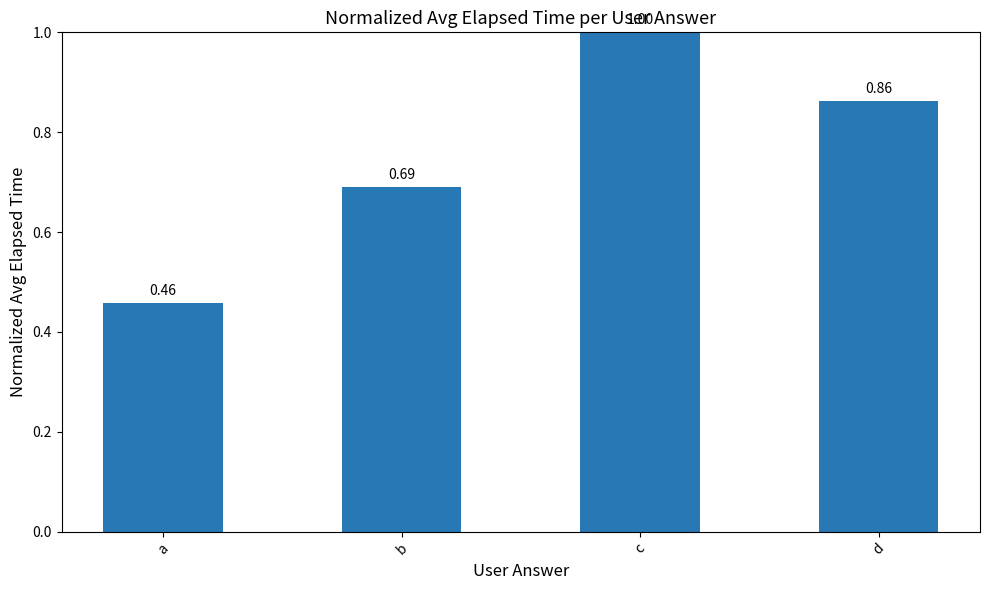

What is the average value?

0.8